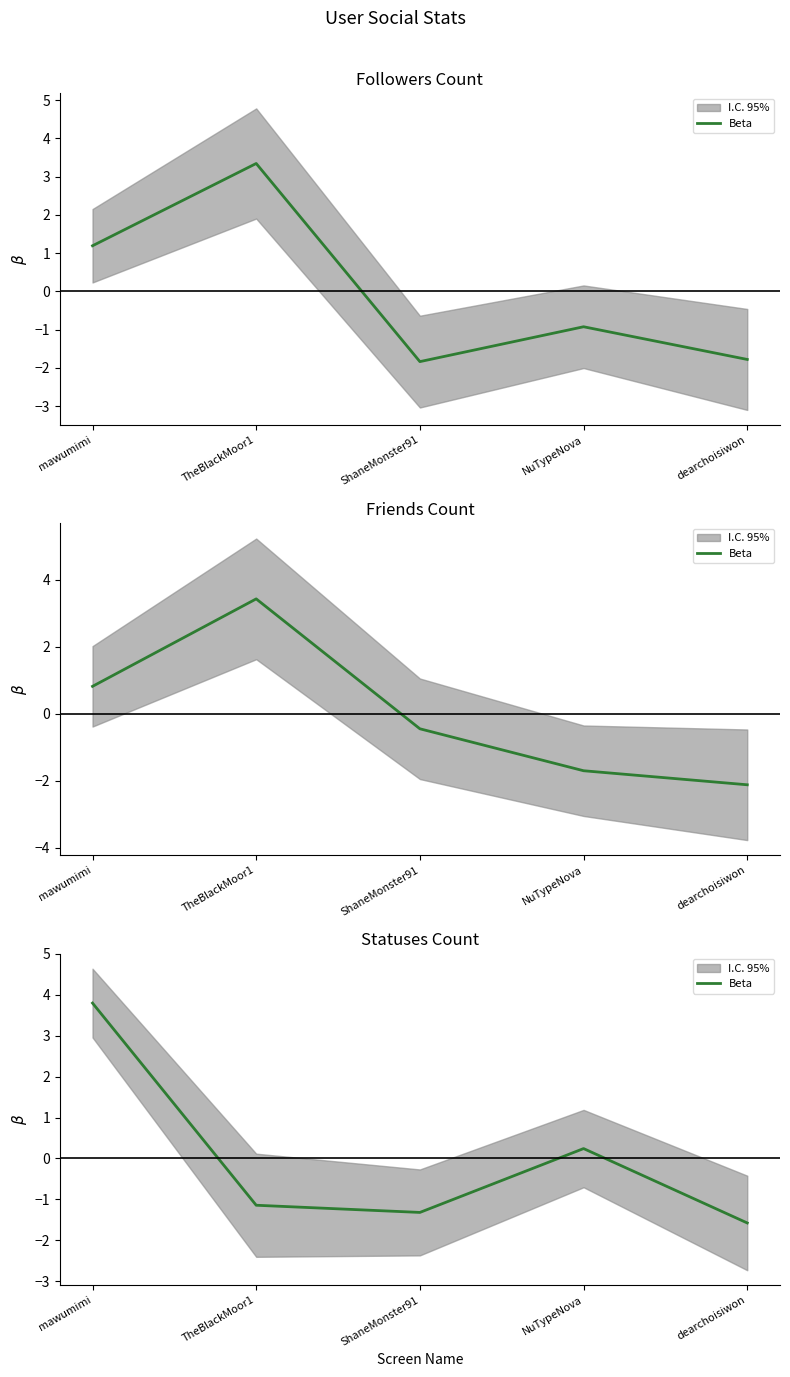

Does the chart display data point markers on the line(s)?

No